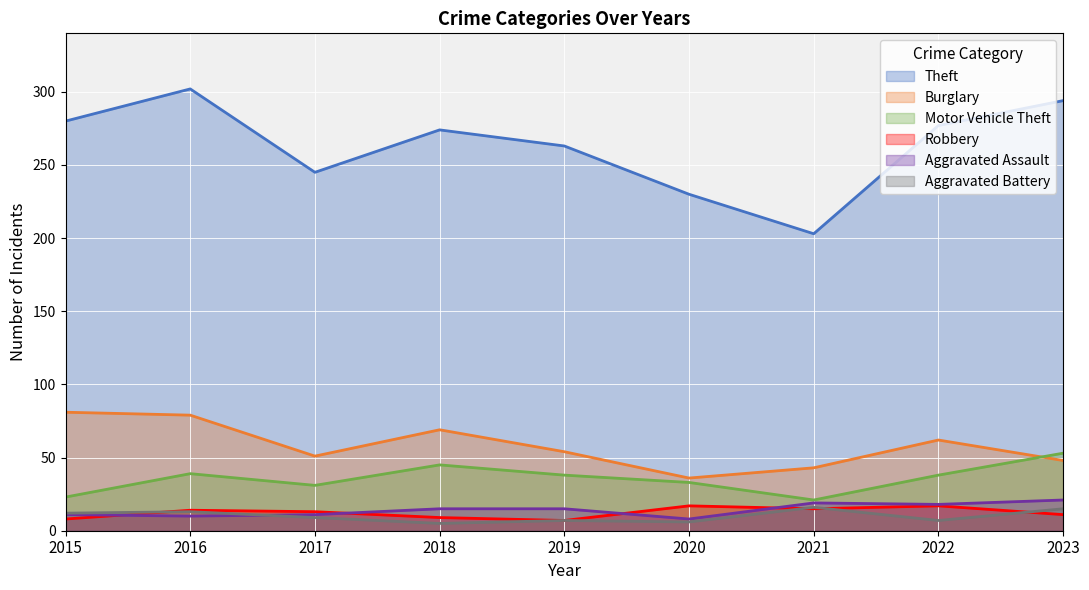

True or false: Aggravated Assault and Motor Vehicle Theft cross at least once.

False